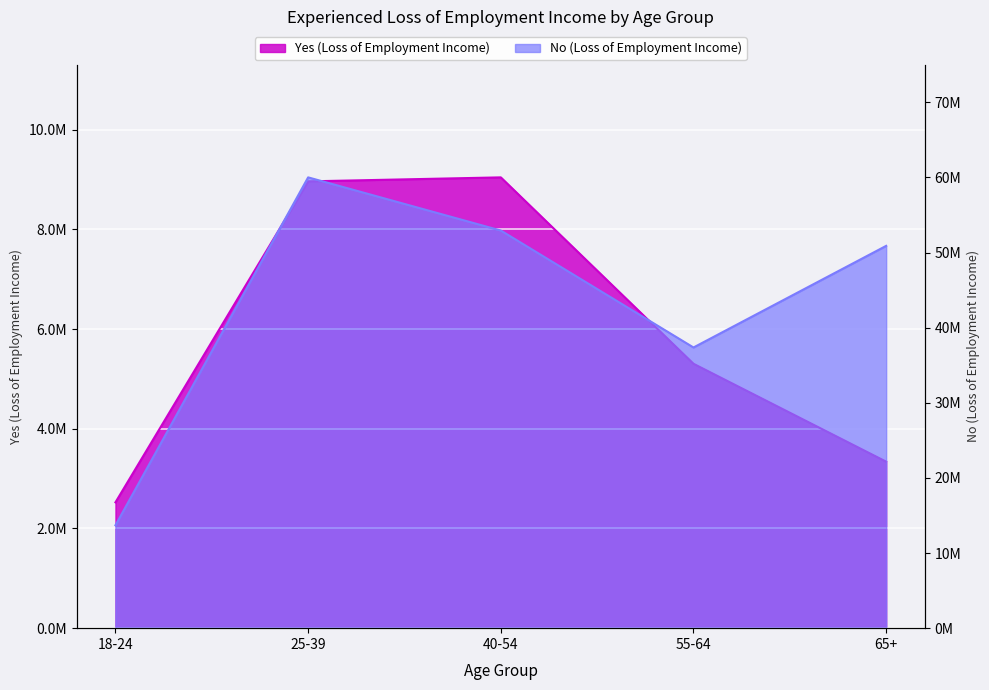

In Yes (Loss of Employment Income), how many points are higher than both neighbors (excluding endpoints)?

1